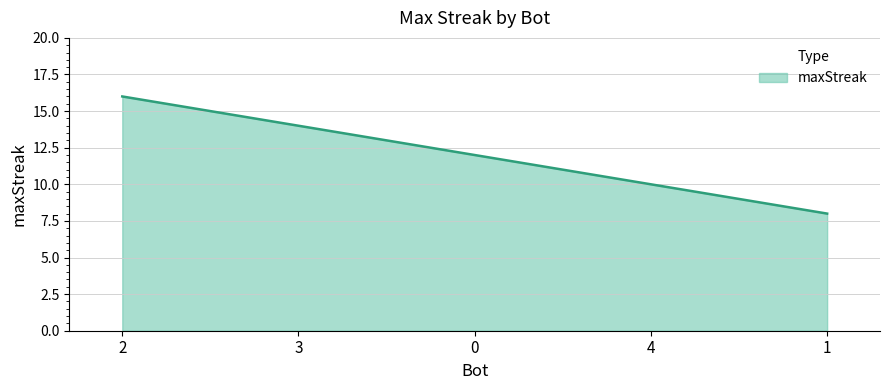

What is the difference between the maximum and minimum values?

8